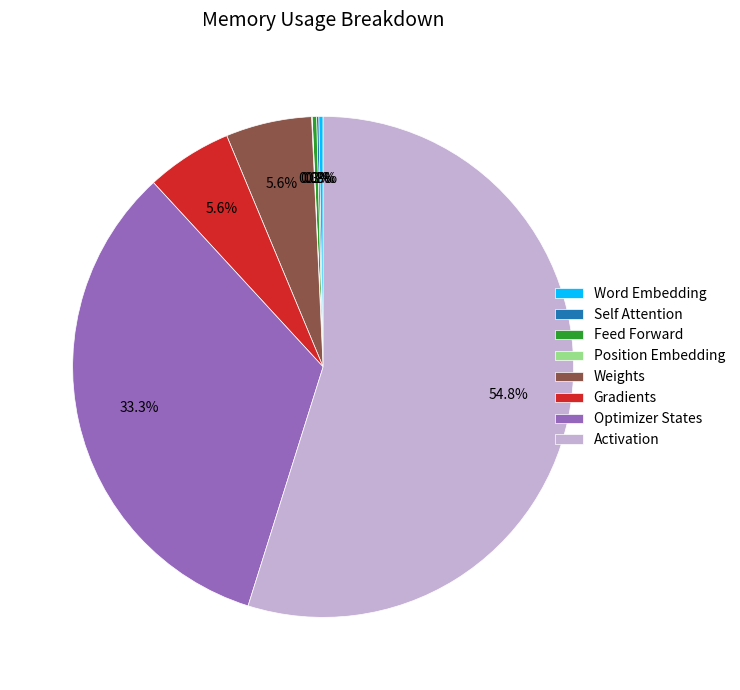

What portion of the pie excludes Optimizer States?

66.7%